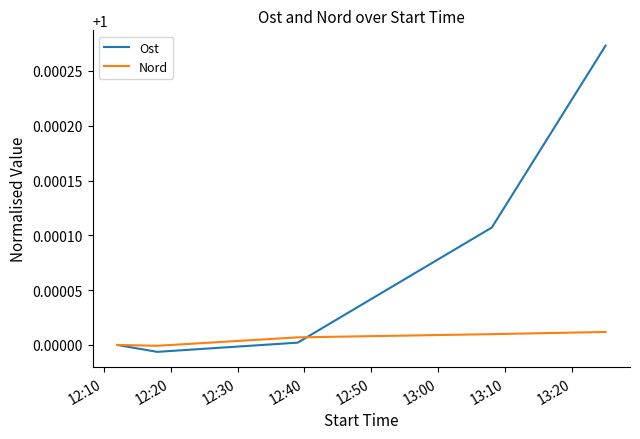

Which series has the largest total across all categories?

Ost